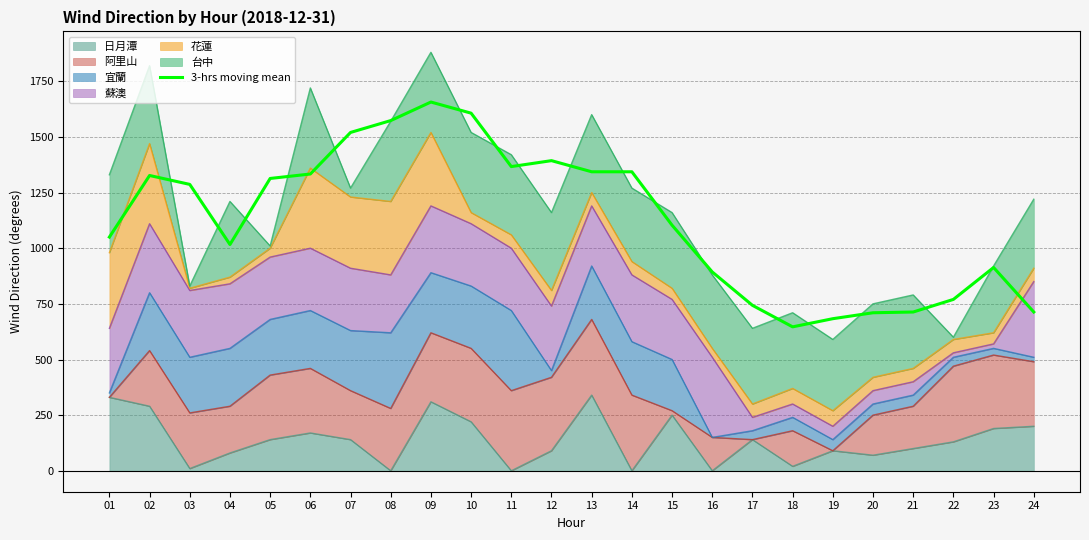

What is the ratio of the value at 18 to the value at 02?

0.5